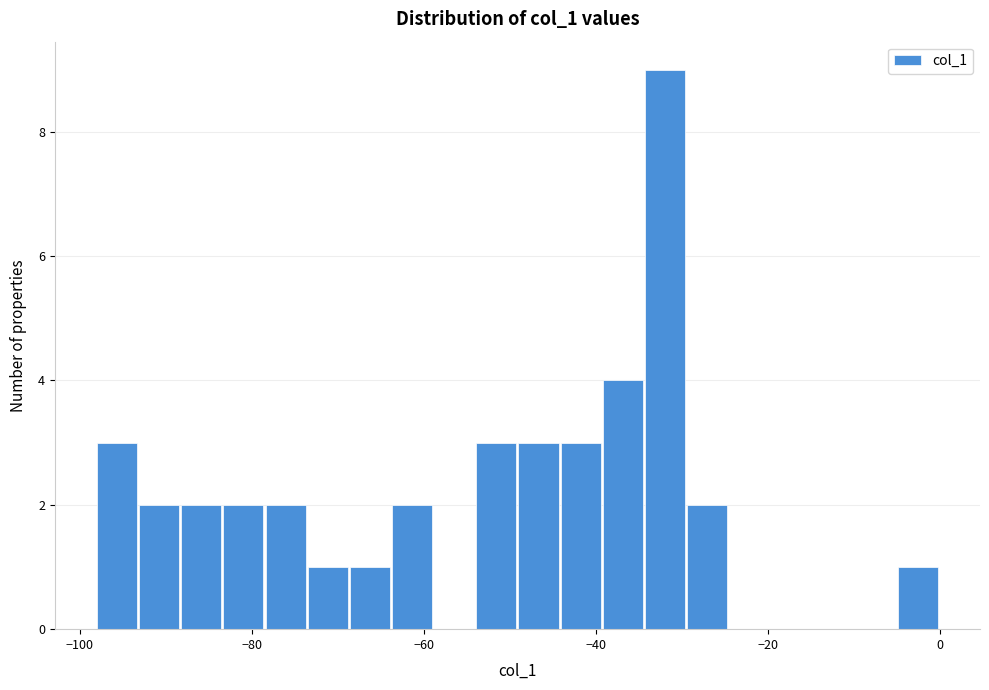

Around what value on the x-axis is the tallest bar? Give the approximate position of its centre, as read against the axis.

-32